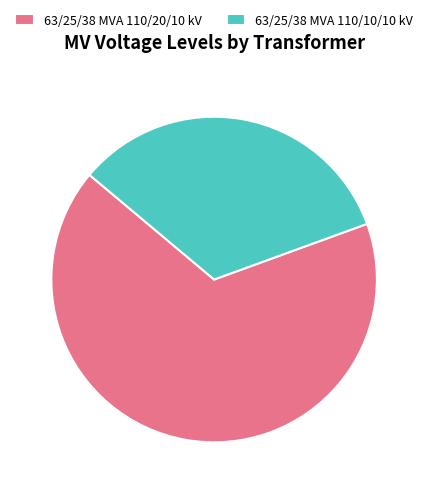

Is 63/25/38 MVA 110/20/10 kV the majority of the pie?

Yes